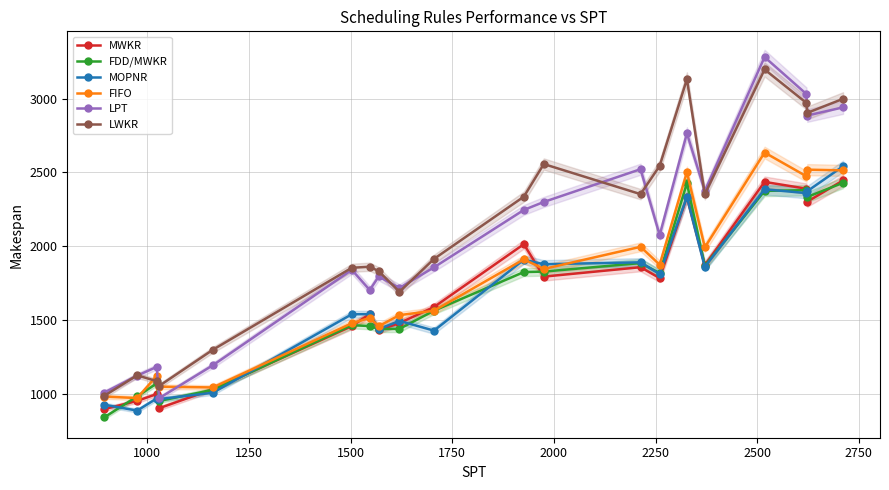

True or false: FDD/MWKR and LPT intersect in this chart.

False